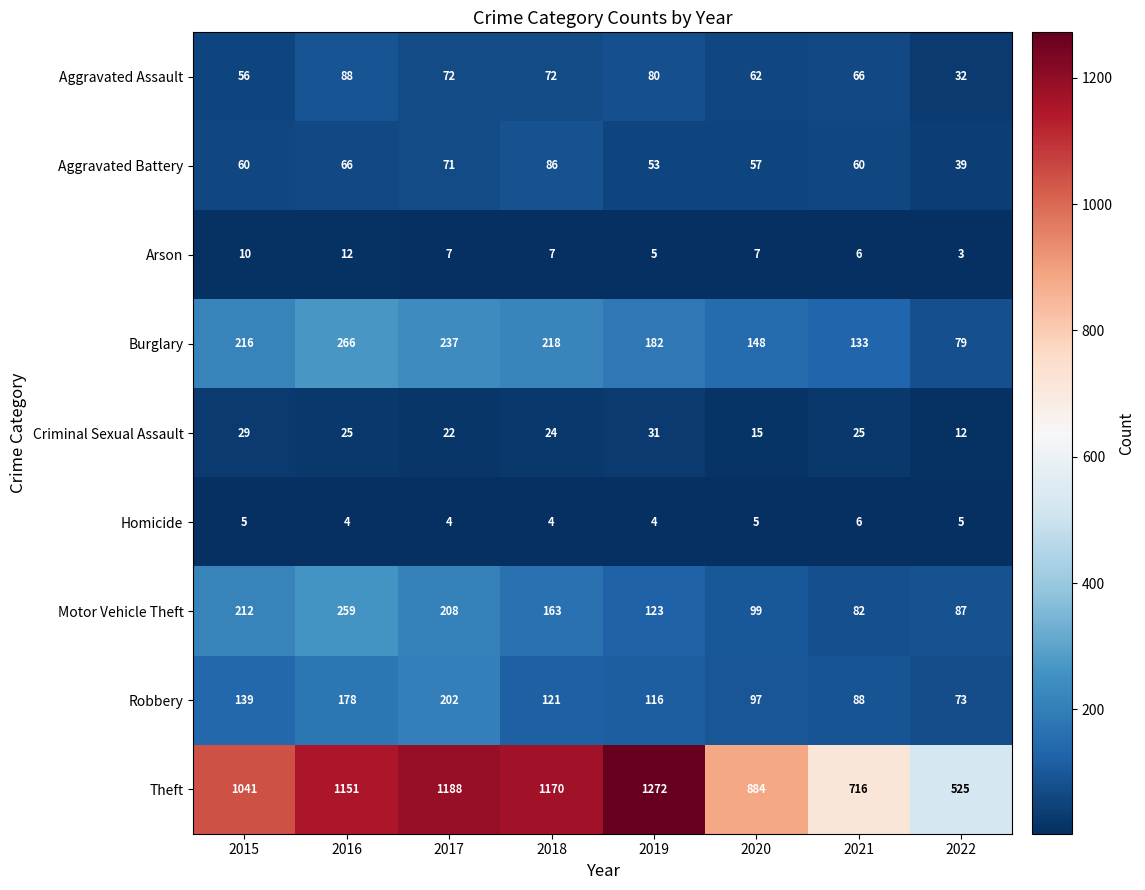

What is the greatest value displayed?

1272